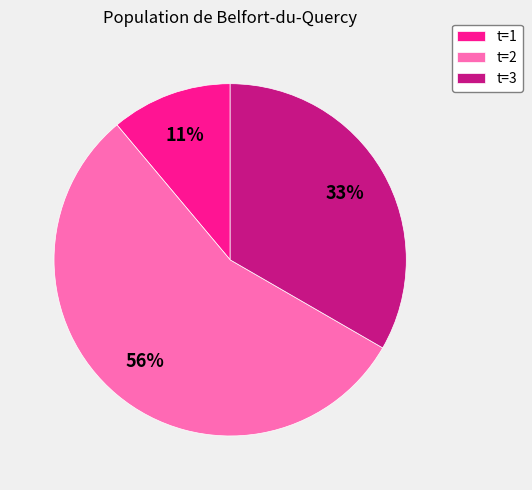

Count the number of slices in the pie.

3